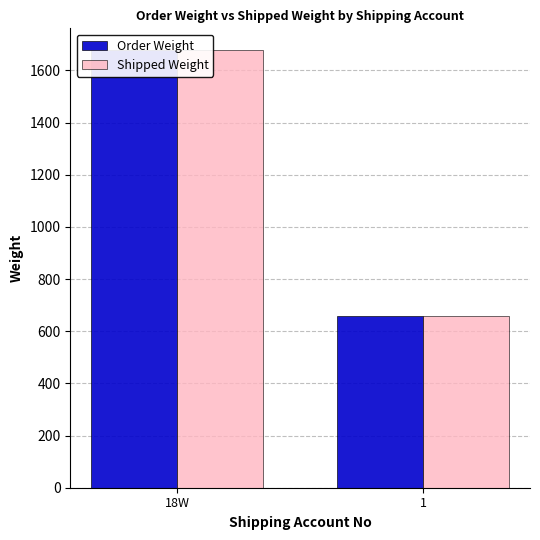

How many categories are shown in the chart?

2